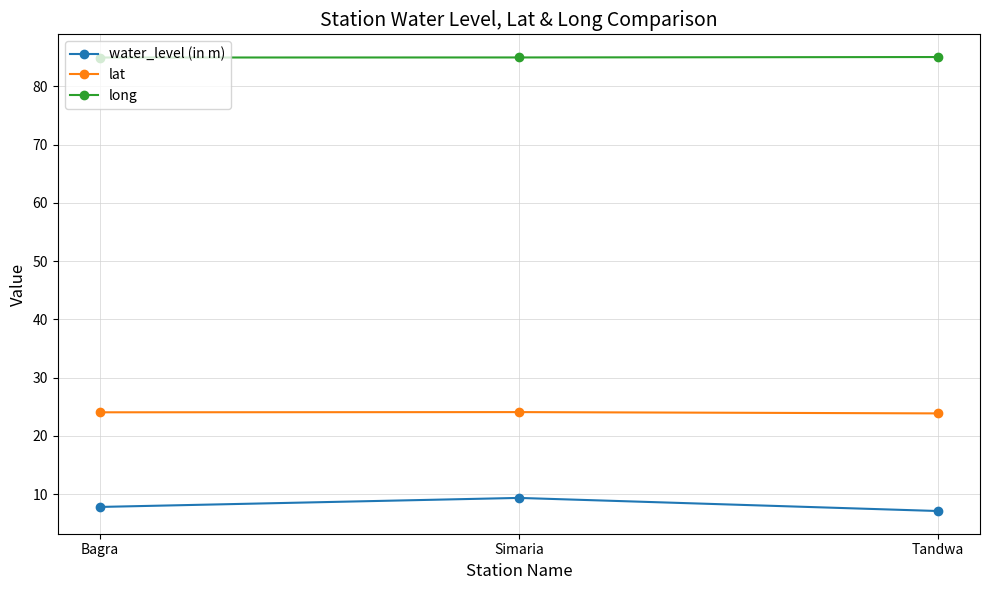

What is the difference between the highest and lowest values at Bagra?

77.1